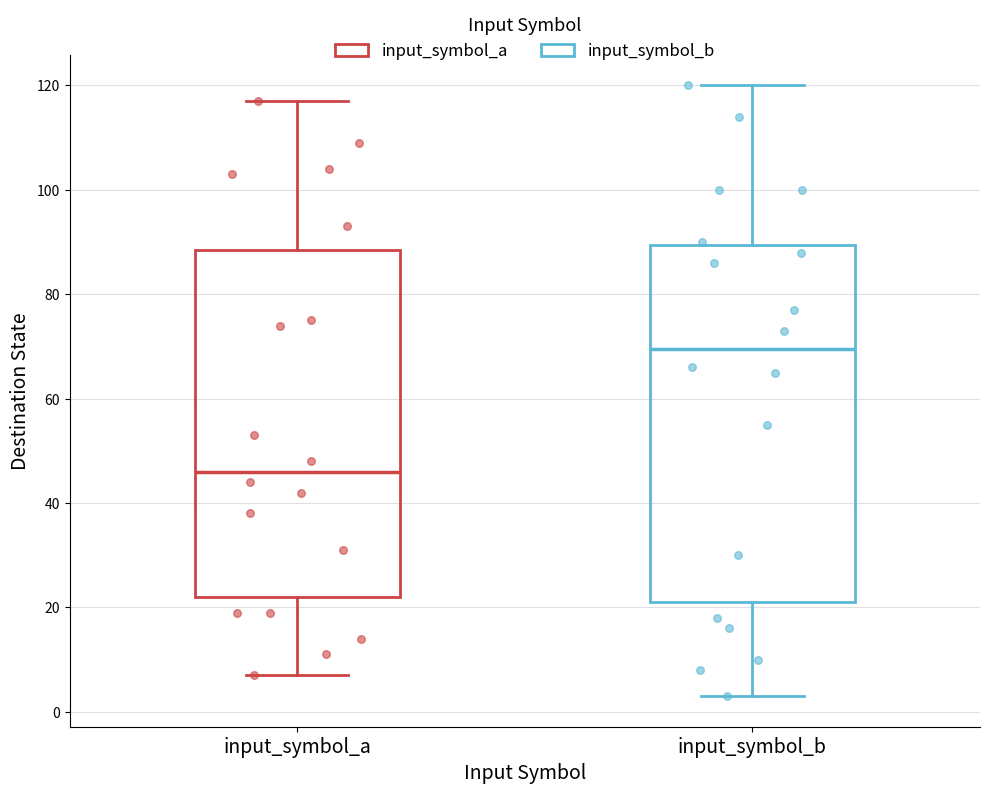

Which box has the lowest median line?

input_symbol_a